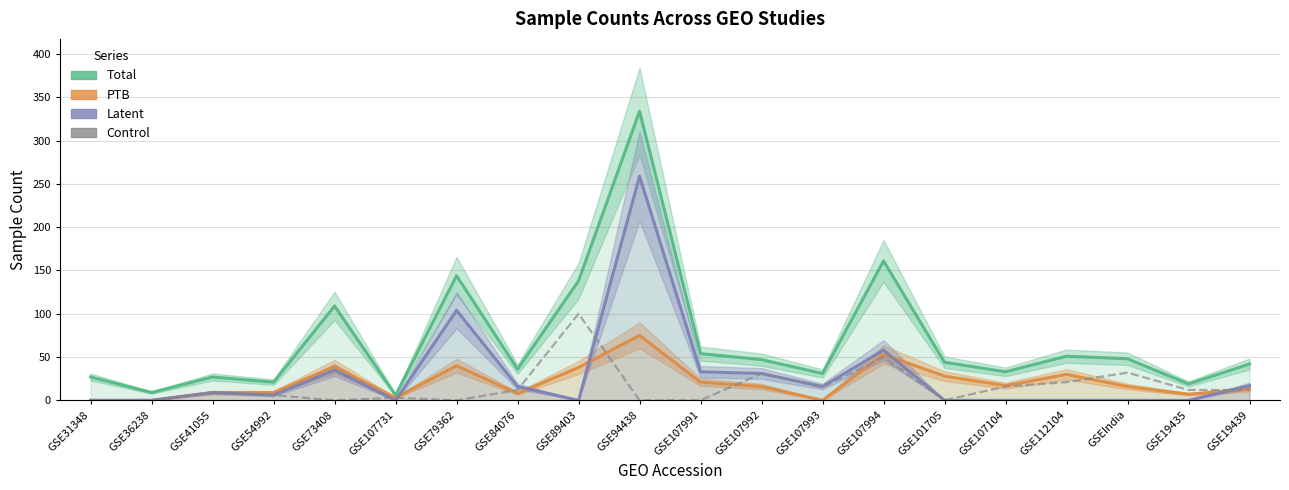

Where does the Control series first go above 12?

GSE89403